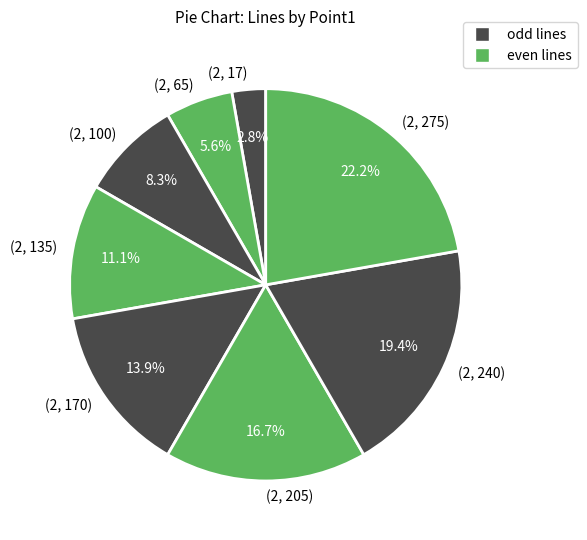

To the nearest percent, what is the difference between the largest and smallest slice percentages?

19%